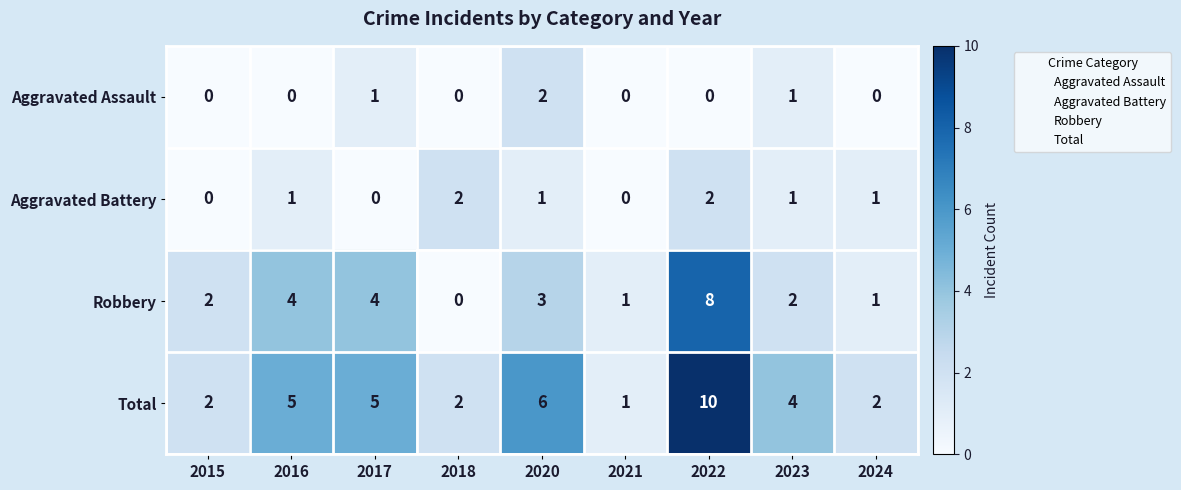

Is it true that Aggravated Battery equals -1 at 2021?

False